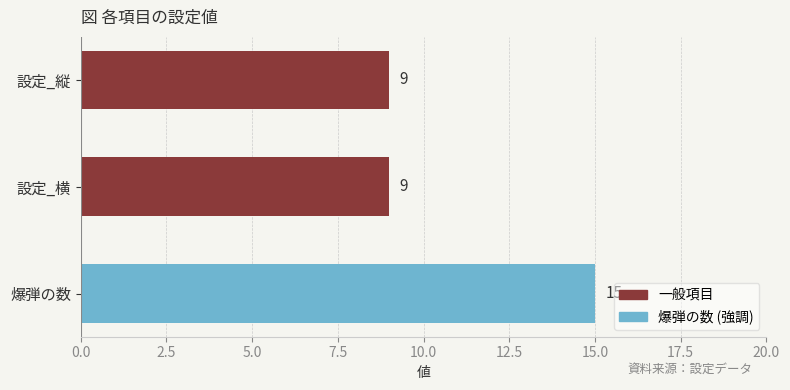

Which has a higher value, 設定_縦 or 爆弾の数?

爆弾の数